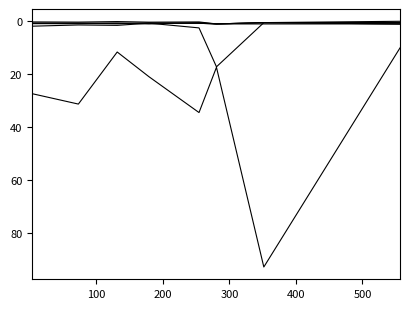

What is the label of the 6th point from the left?

500